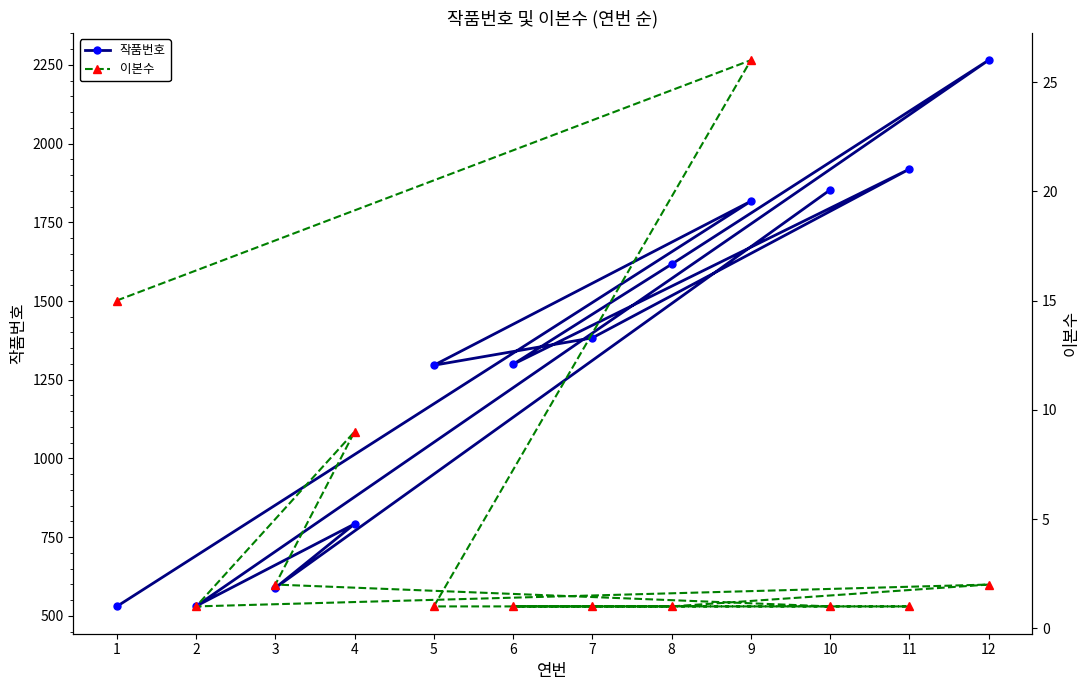

What is the label of the 3rd point from the left?

5